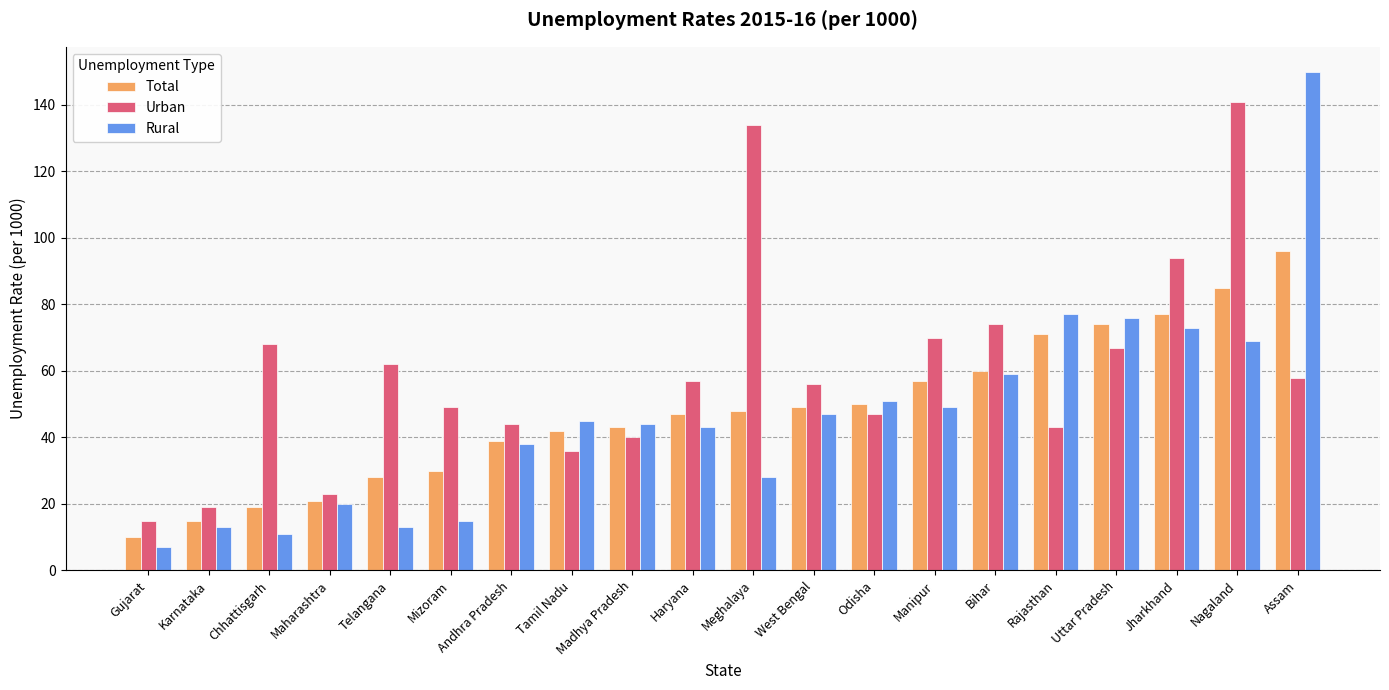

What is the greatest value displayed?

150